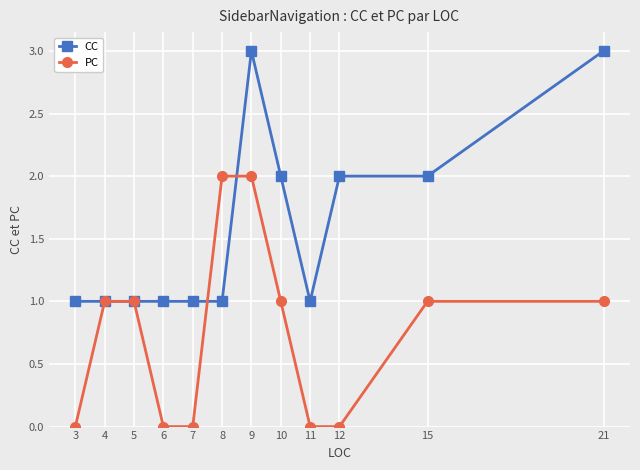

What is the difference between the maximum and minimum values in the PC series?

2